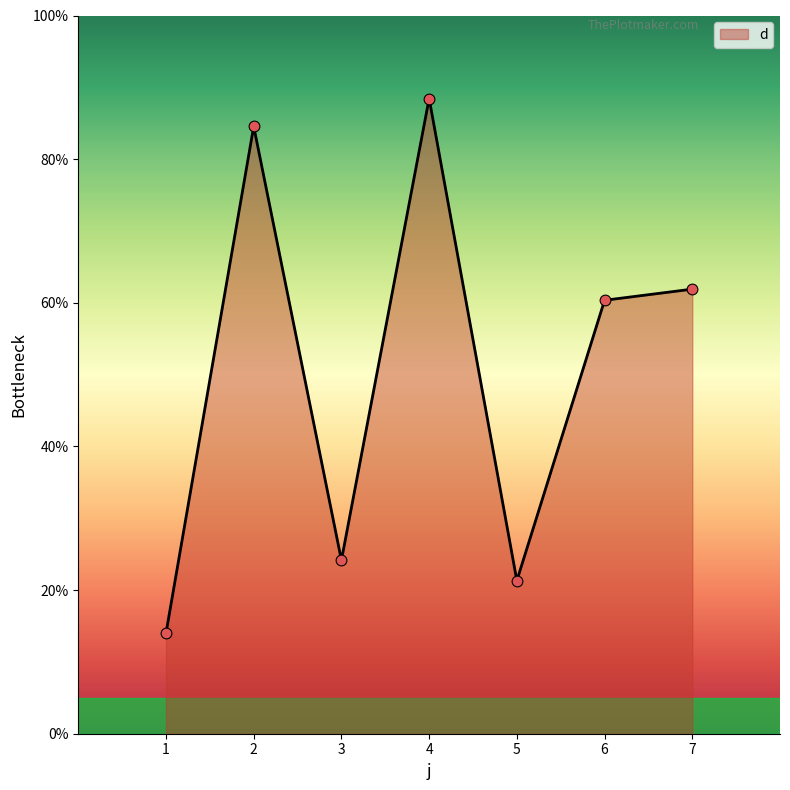

Approximately how many times larger is the value at 1 compared to 3?

0.6